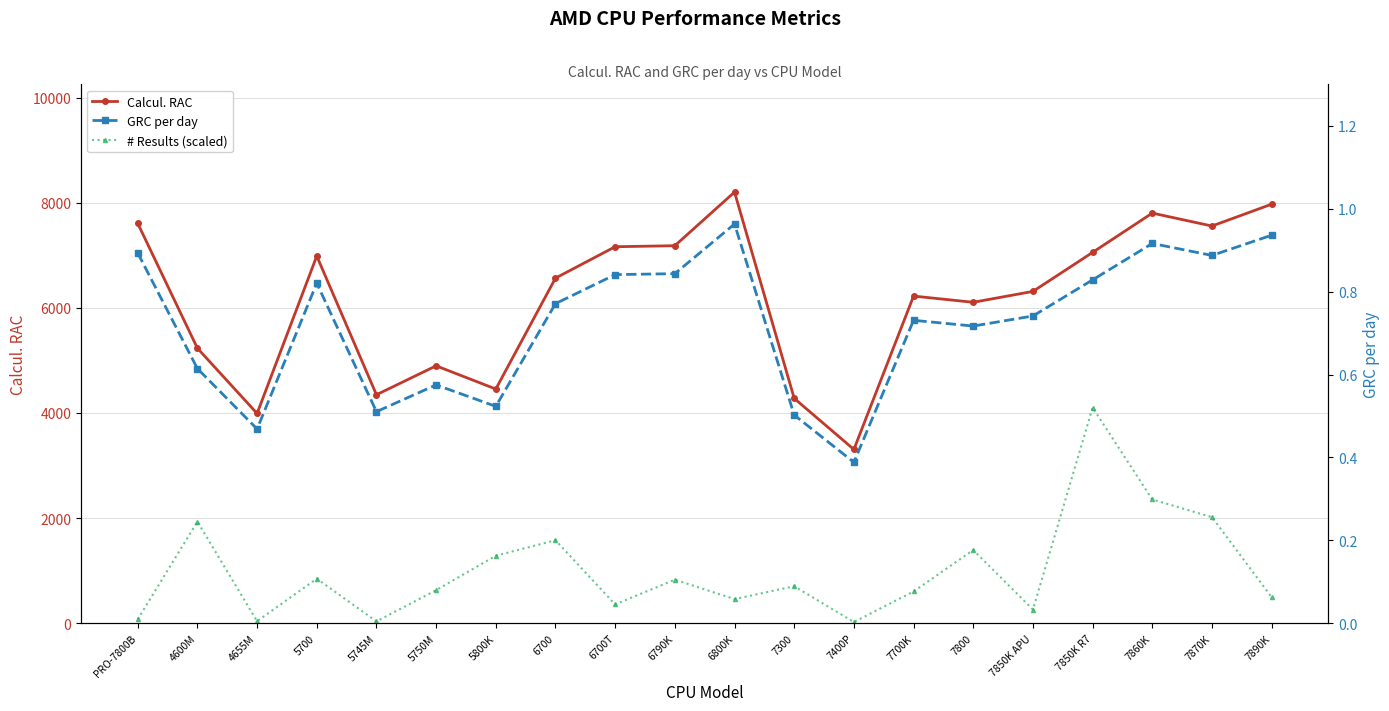

What is the value of the Calcul. RAC point at the 19th from the left?

7556.5